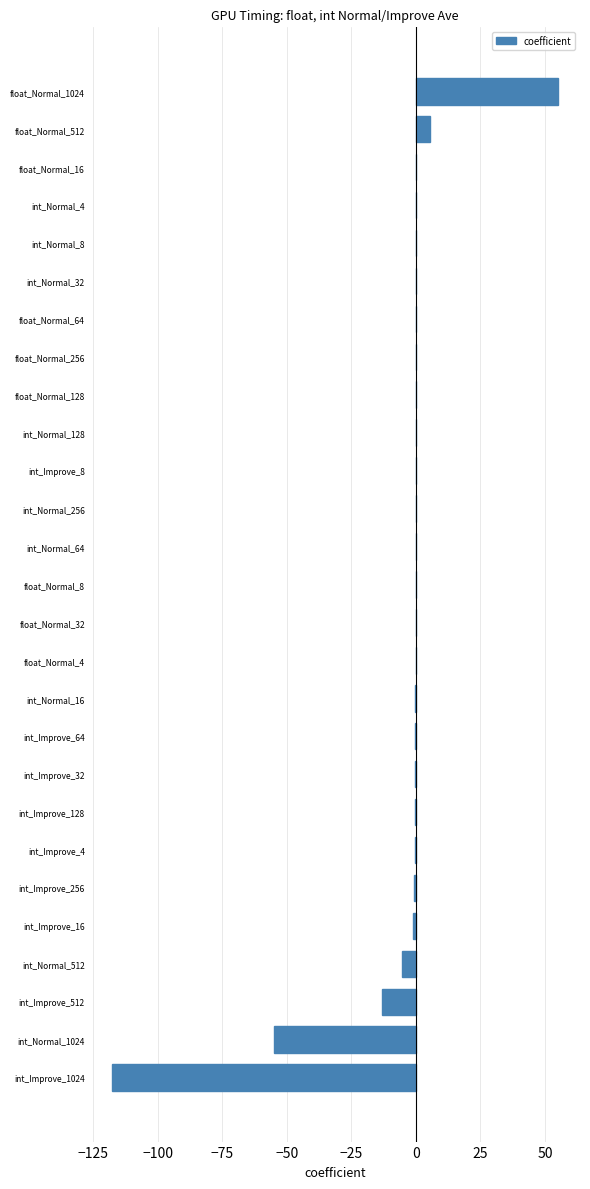

Where is the data nearest to the value -31?

int_Improve_512